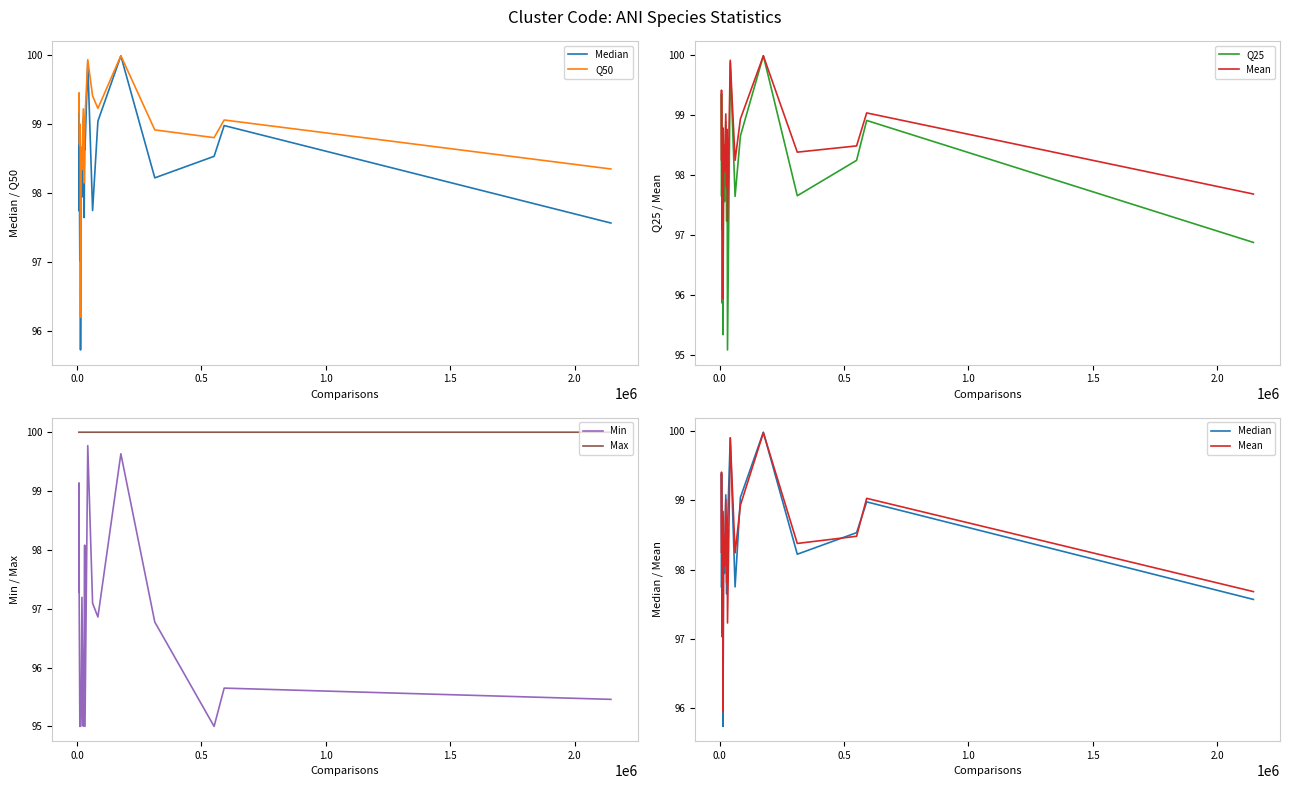

How many lines are shown in the chart?

6